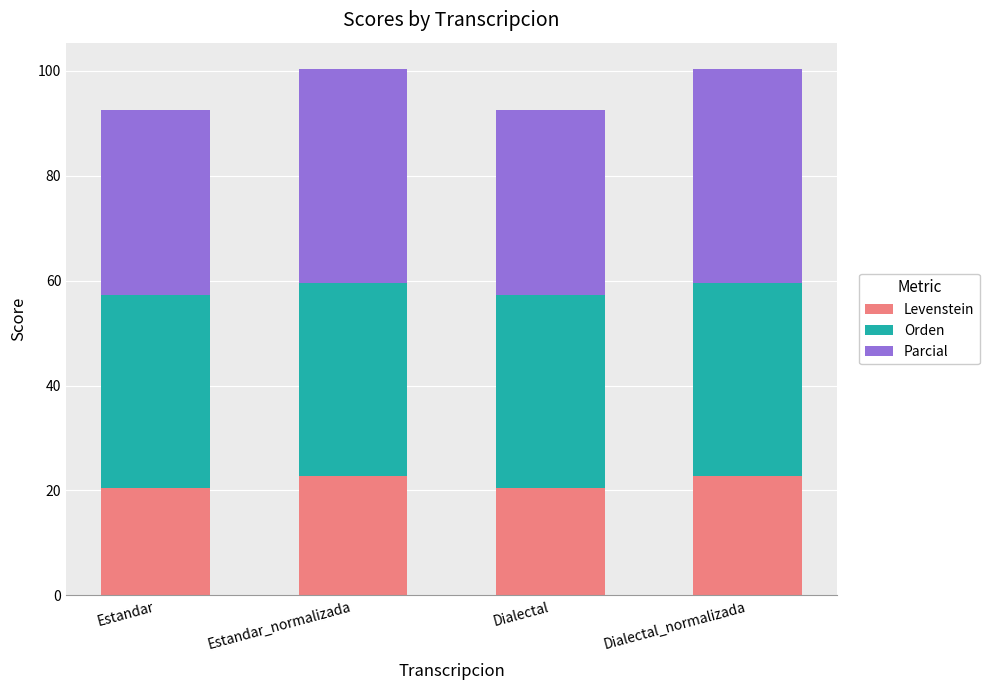

Is it true that Levenstein equals 12.5 at Estandar_normalizada?

False